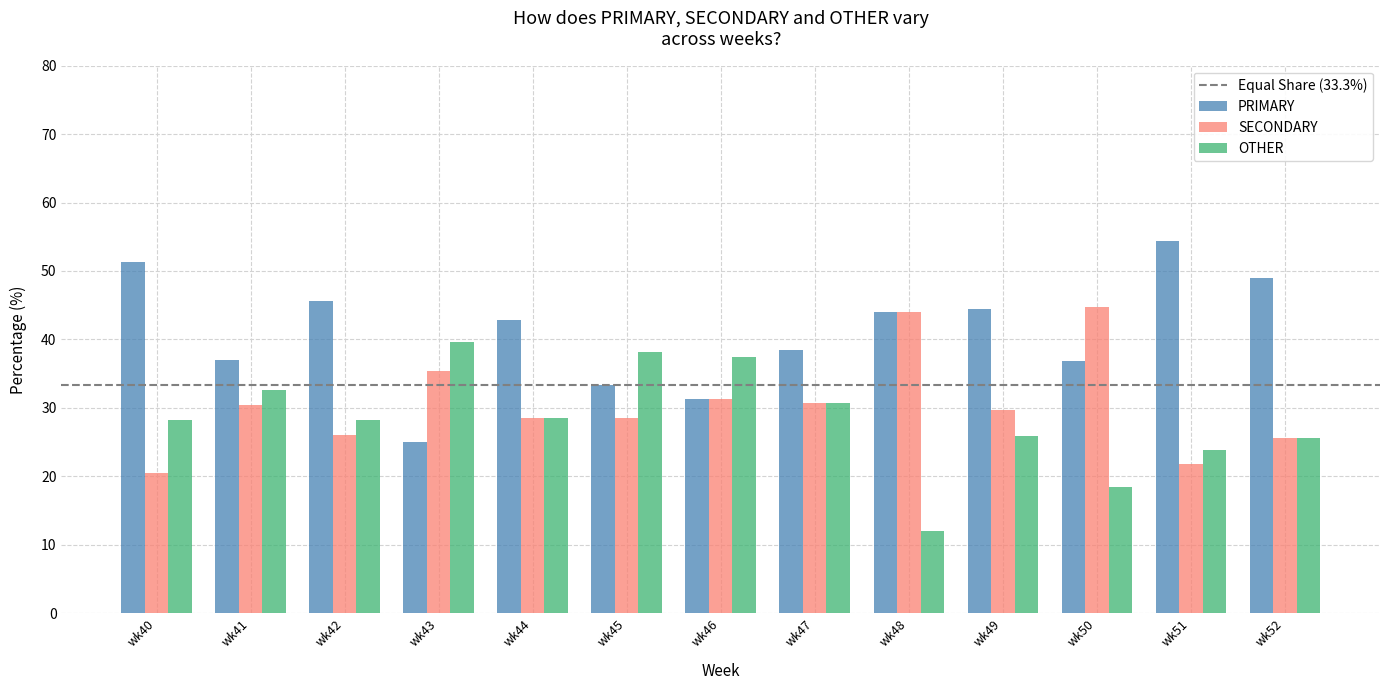

At wk40, list the series in order from smallest to largest.

SECONDARY, OTHER, PRIMARY